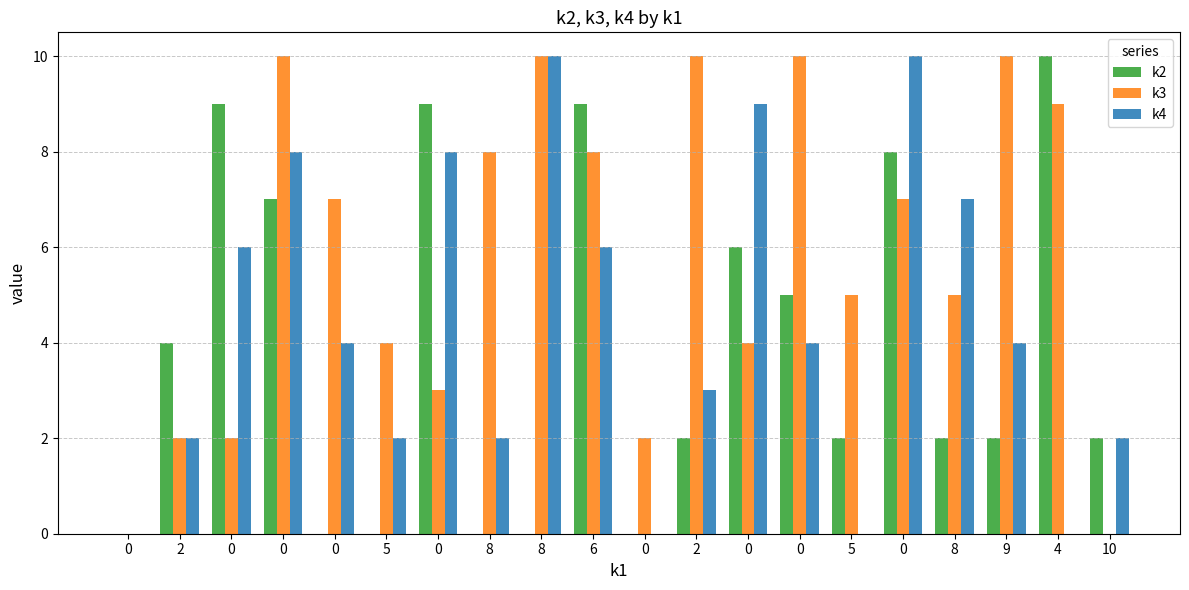

Rank the series by their maximum value, from lowest to highest.

k2, k3, k4